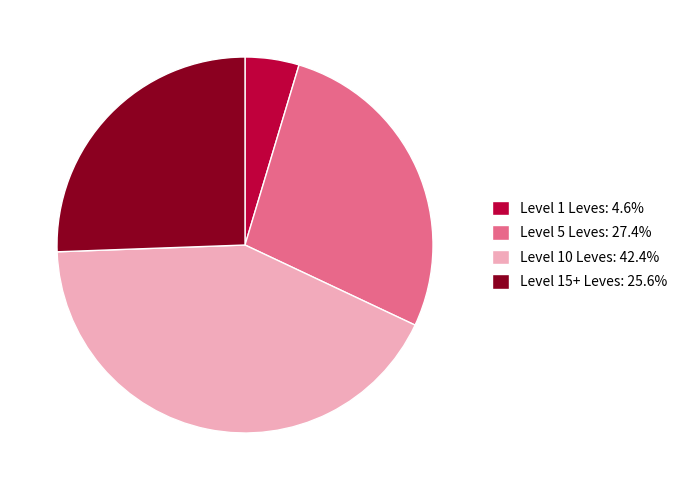

Approximately how many times larger is the value at Level 15+ Leves: 25.6% compared to Level 5 Leves: 27.4%?

0.9